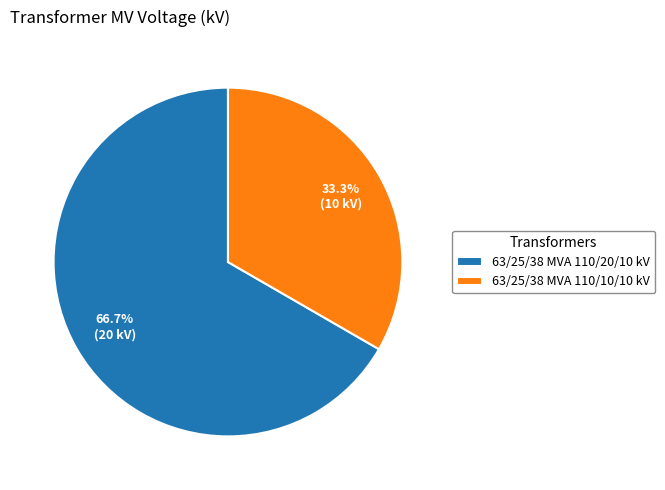

Between 63/25/38 MVA 110/10/10 kV and 63/25/38 MVA 110/20/10 kV, which is larger?

63/25/38 MVA 110/20/10 kV